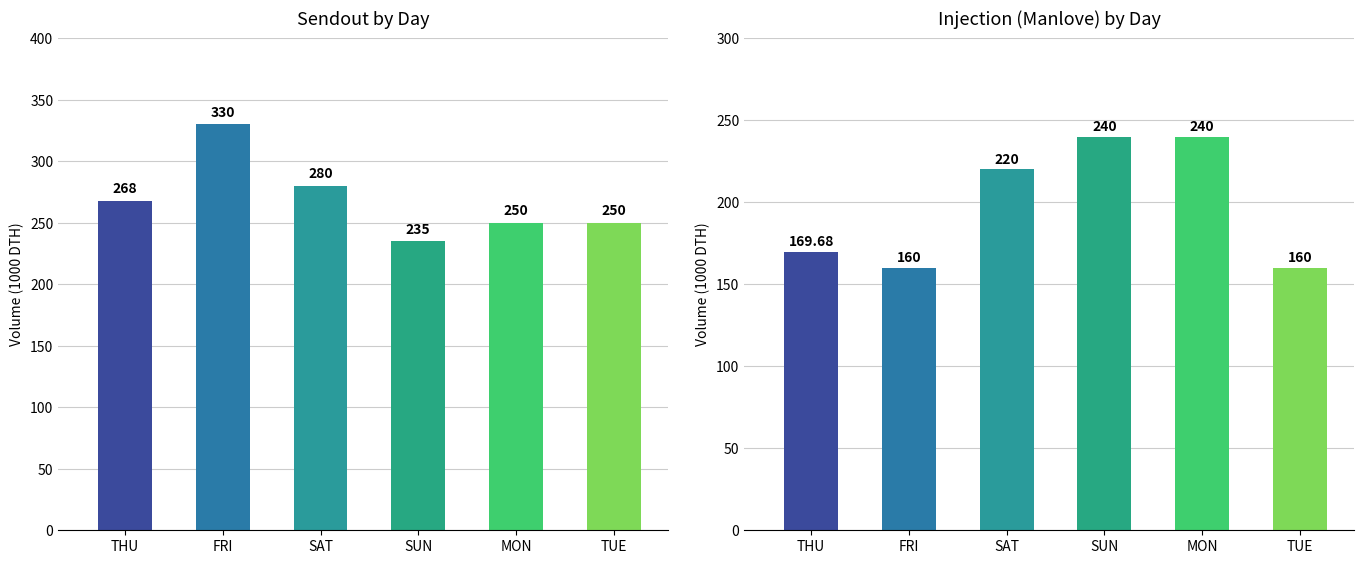

What value does the Injection (Manlove) series have at TUE?

160.0